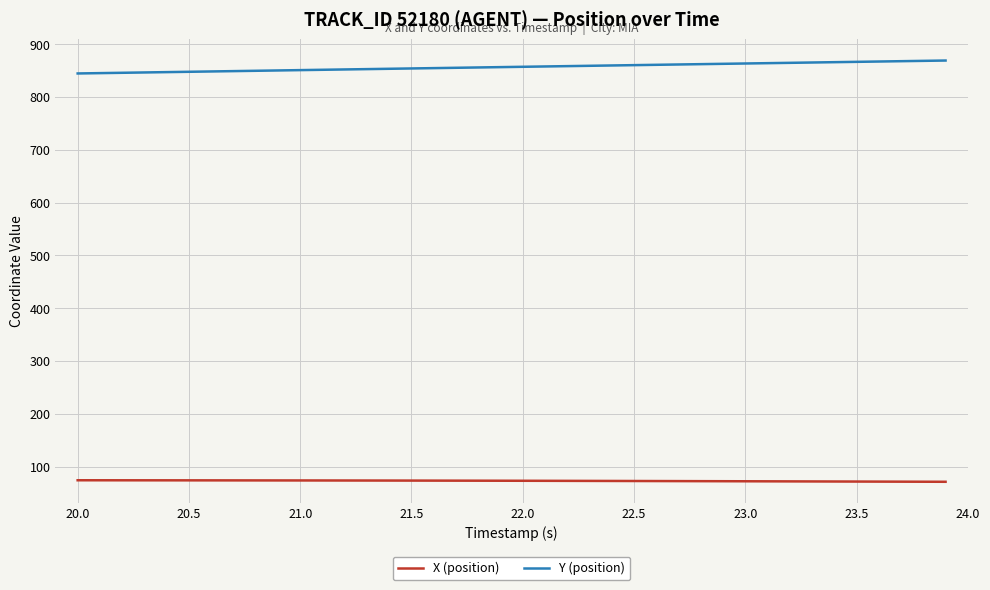

Rank the series by their average value, from lowest to highest.

X (position), Y (position)